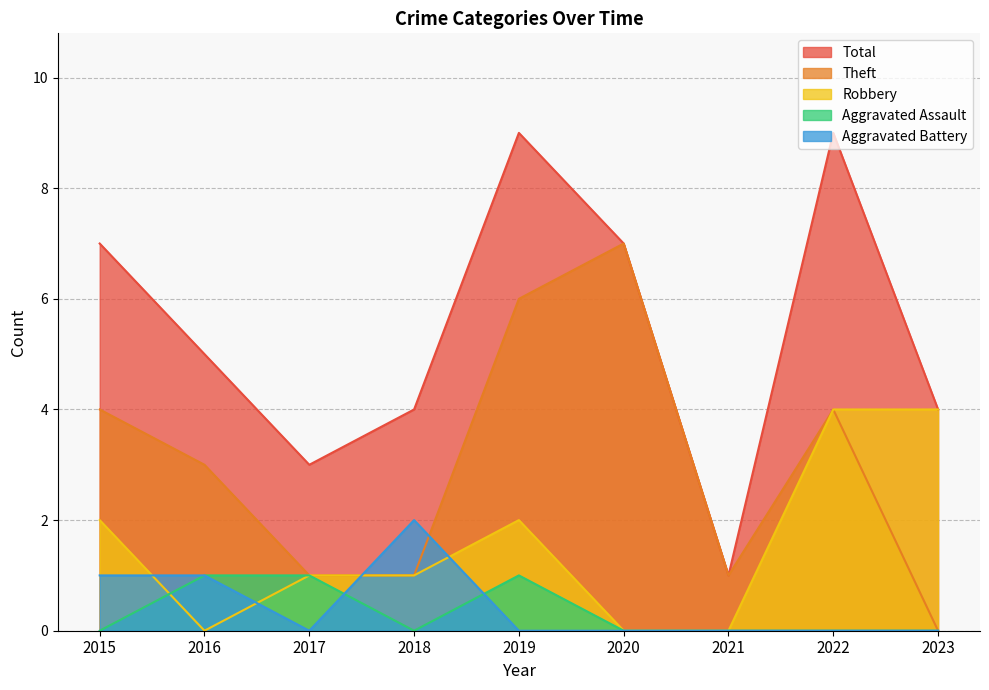

The value of Robbery at 2015 is 2. True or false?

True